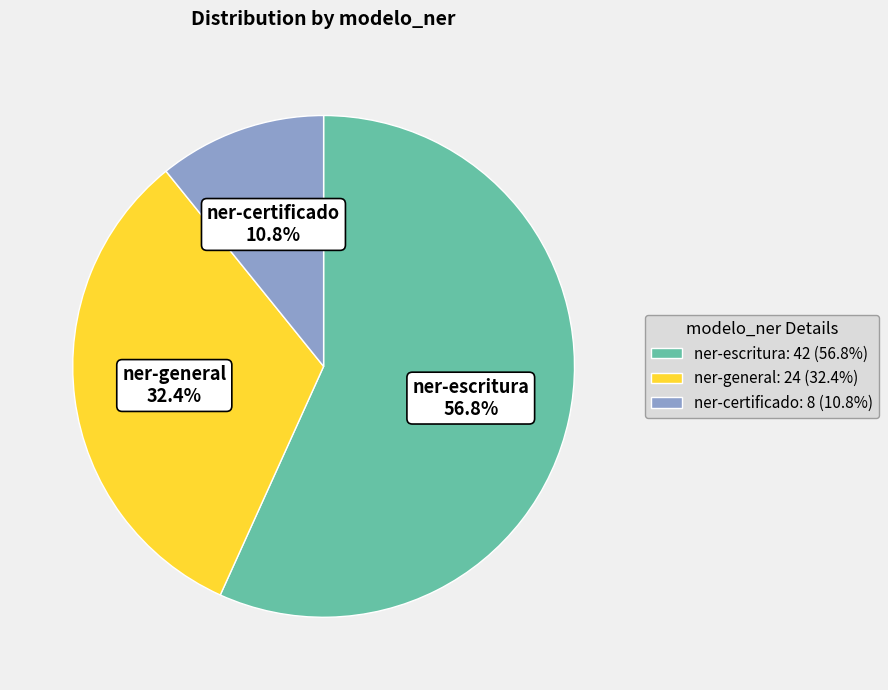

What percentage do ner-escritura and ner-certificado together represent?

67.6%